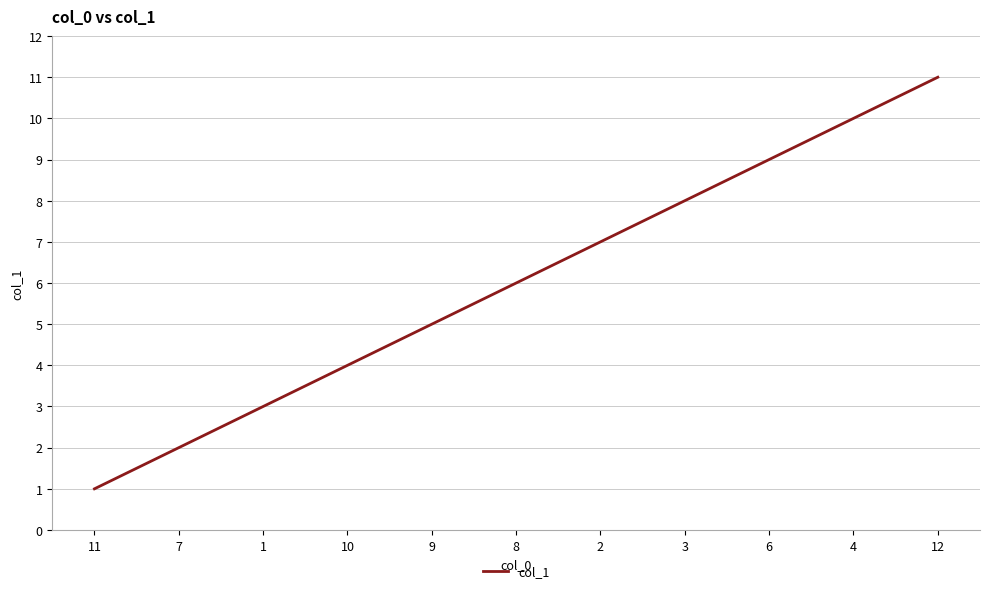

How many values are below 6?

5